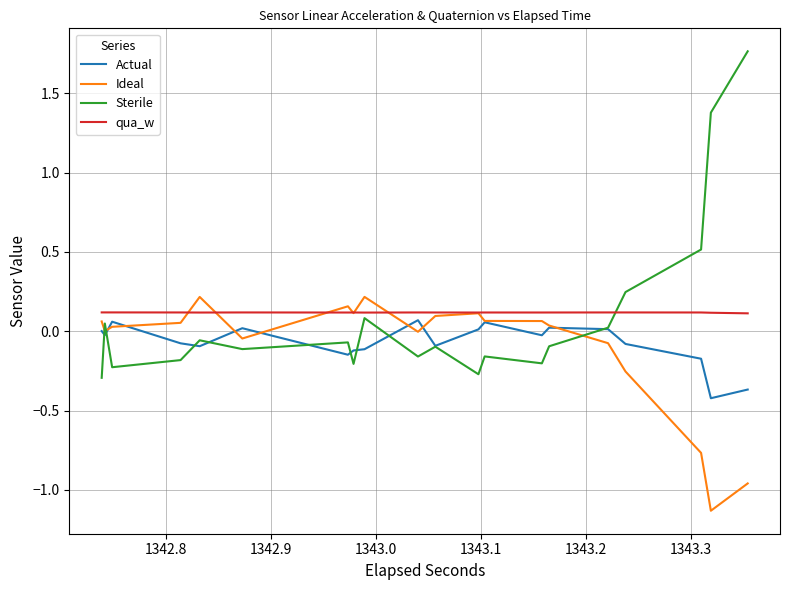

How many data points does each series have?

40